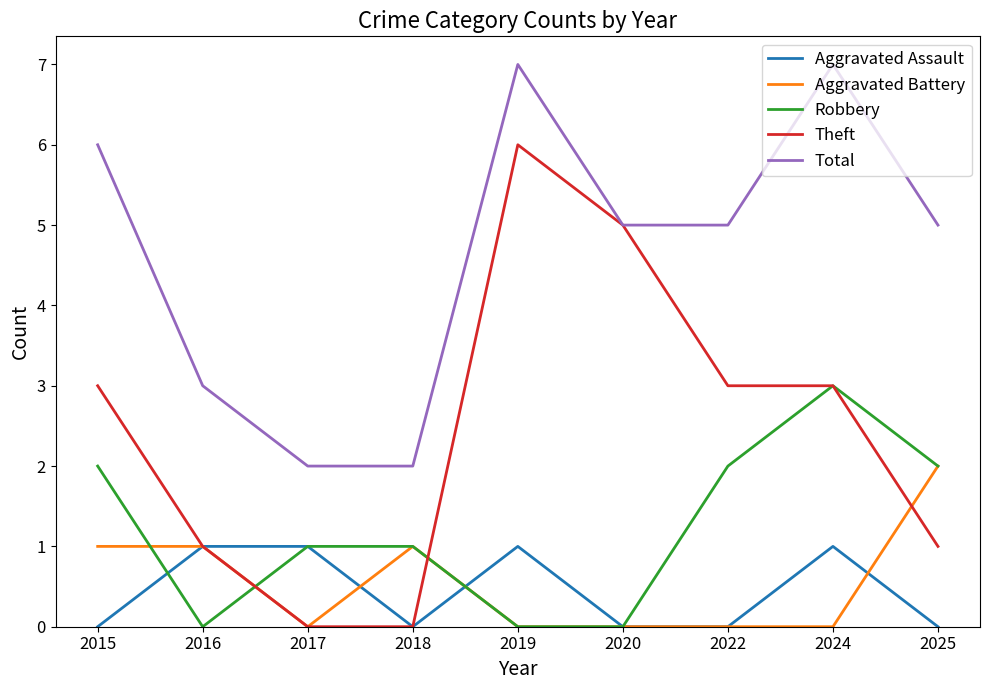

True or false: Total has more than 1 points higher than both neighbors.

True